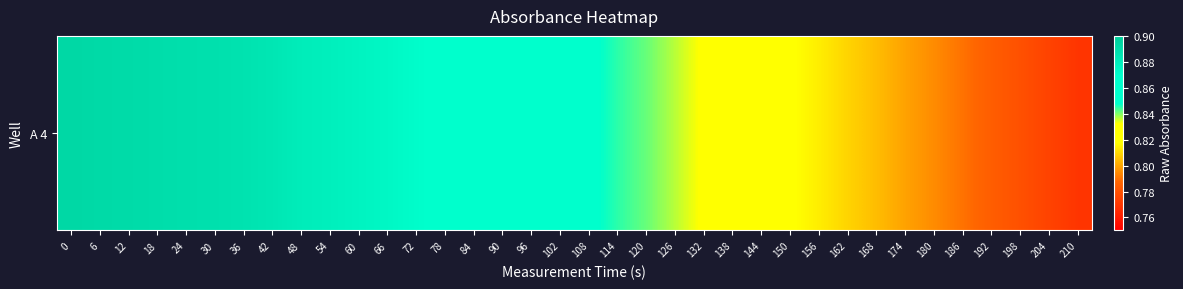

Rank the categories by value from highest to lowest.

0, 6, 12, 18, 24, 30, 36, 42, 48, 54, 60, 66, 72, 78, 84, 90, 96, 102, 108, 114, 120, 126, 132, 138, 144, 150, 156, 162, 168, 174, 180, 186, 192, 198, 204, 210